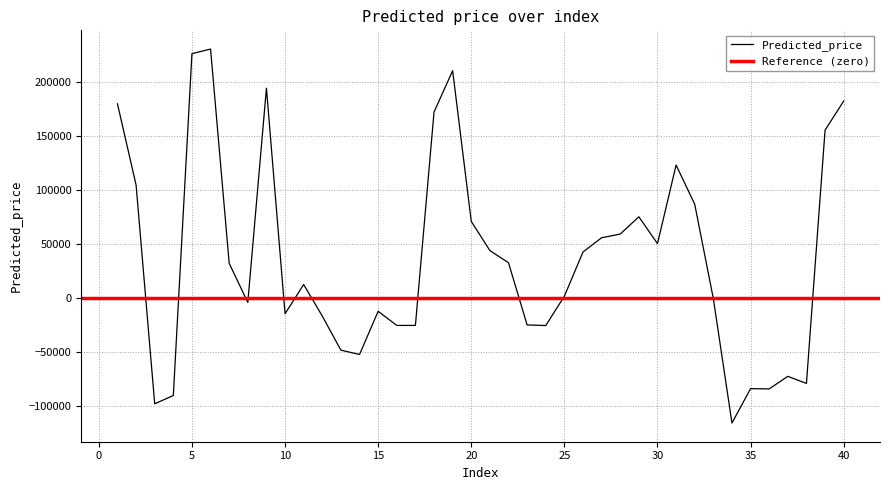

Rank the categories by value from lowest to highest.

34, 3, 4, 36, 35, 38, 37, 14, 13, 24, 16, 17, 23, 12, 10, 15, 8, 33, 25, 11, 7, 22, 26, 21, 30, 27, 28, 20, 29, 32, 2, 31, 39, 18, 1, 40, 9, 19, 5, 6